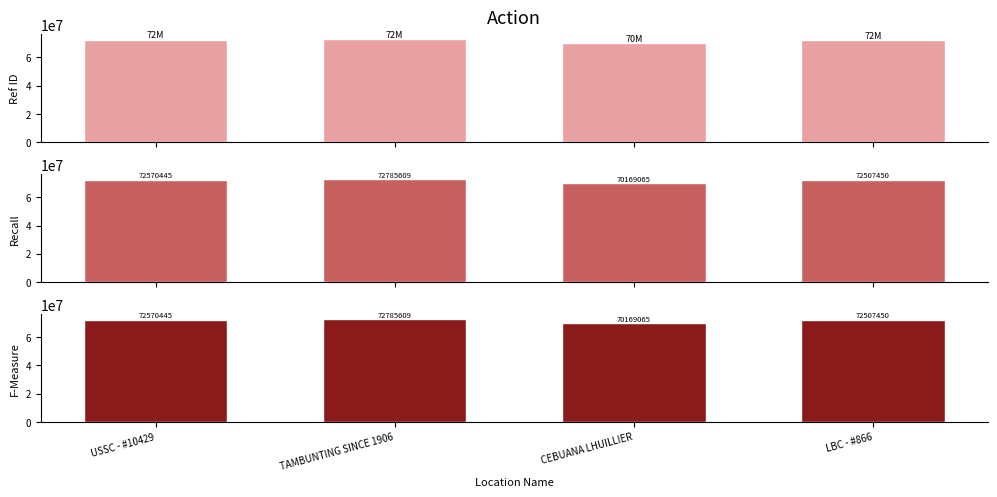

What is the difference between the maximum and second lowest values?

278159